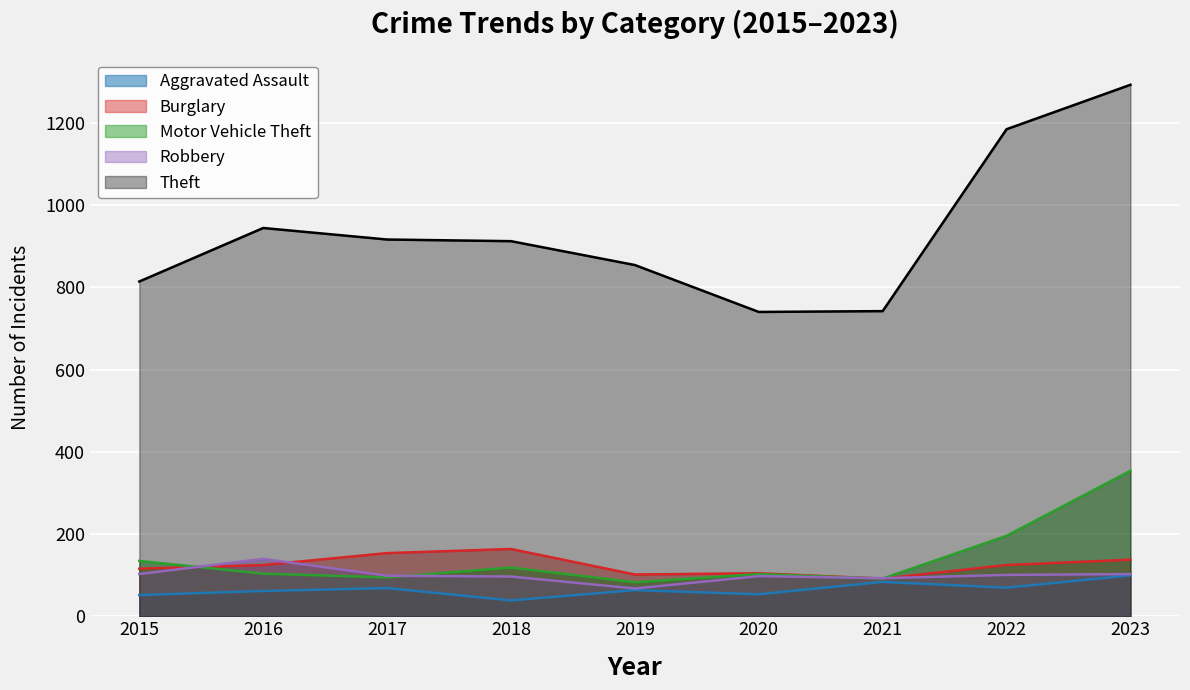

True or false: Aggravated Assault and Robbery cross at least once.

False